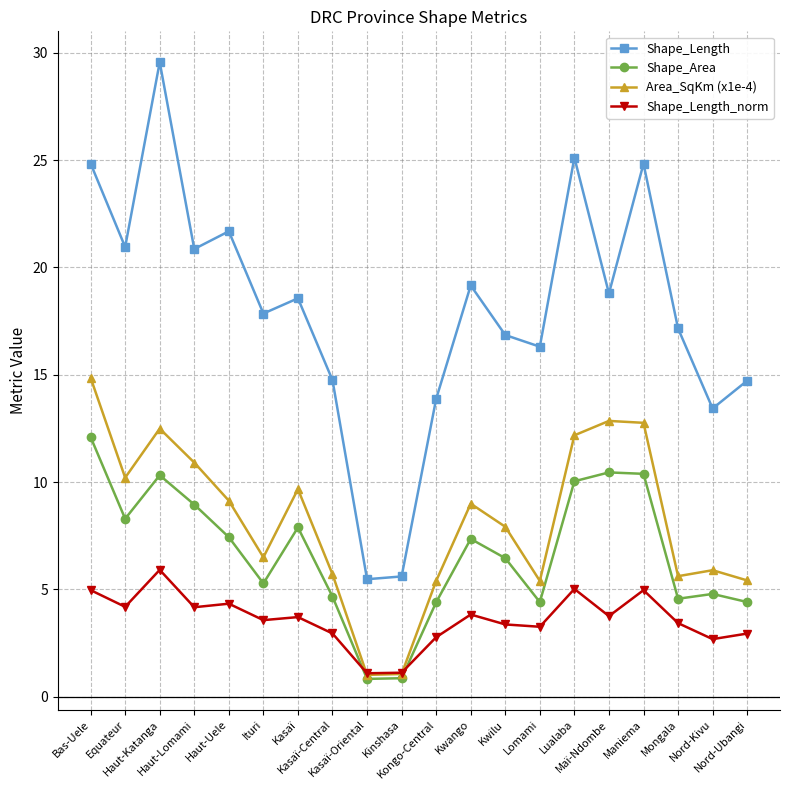

Is the value of Shape_Area at Mongala greater than the value of Shape_Length at Mongala?

No